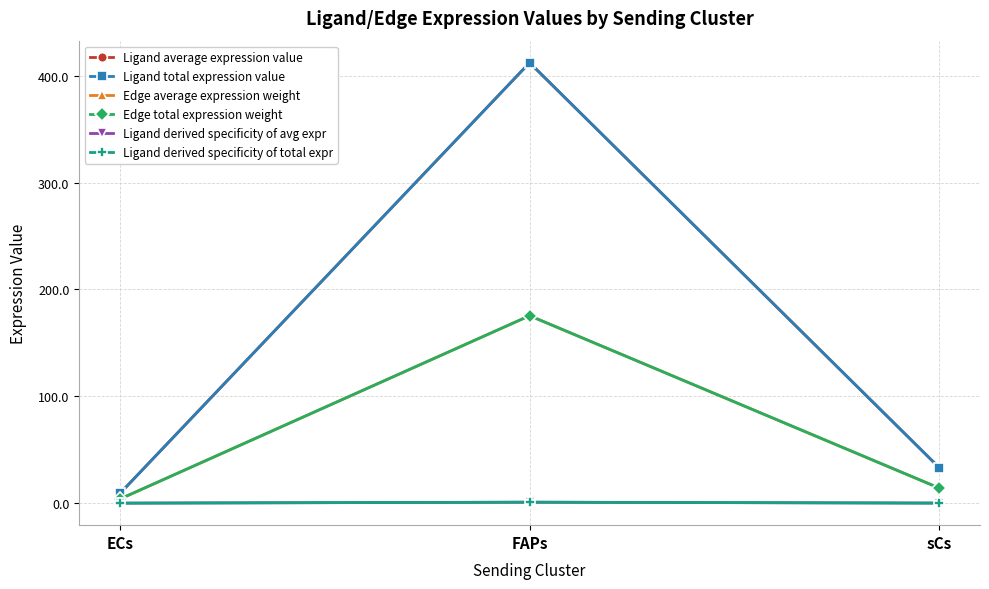

Between ECs and sCs, which series saw the biggest shift?

Ligand average expression value